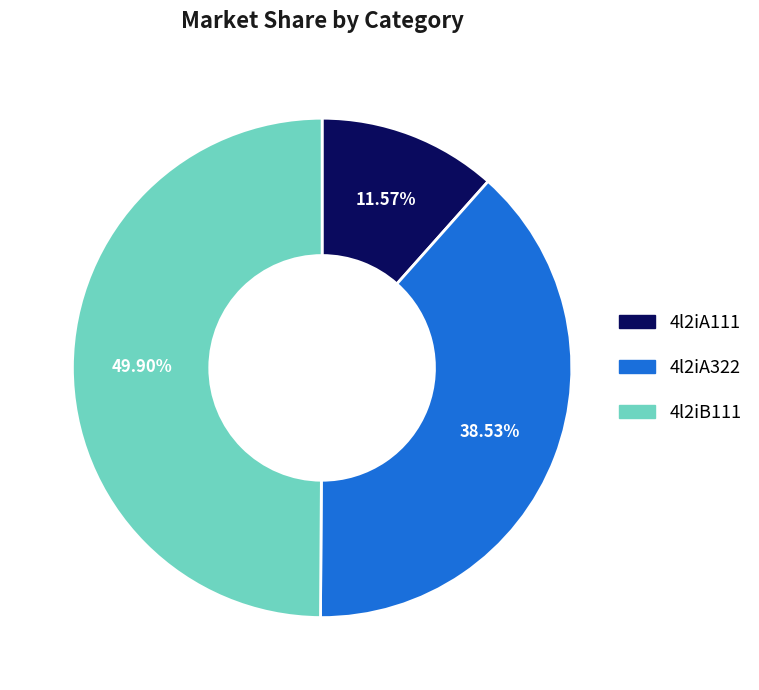

To the nearest percent, what portion does 4l2iB111 represent?

50%